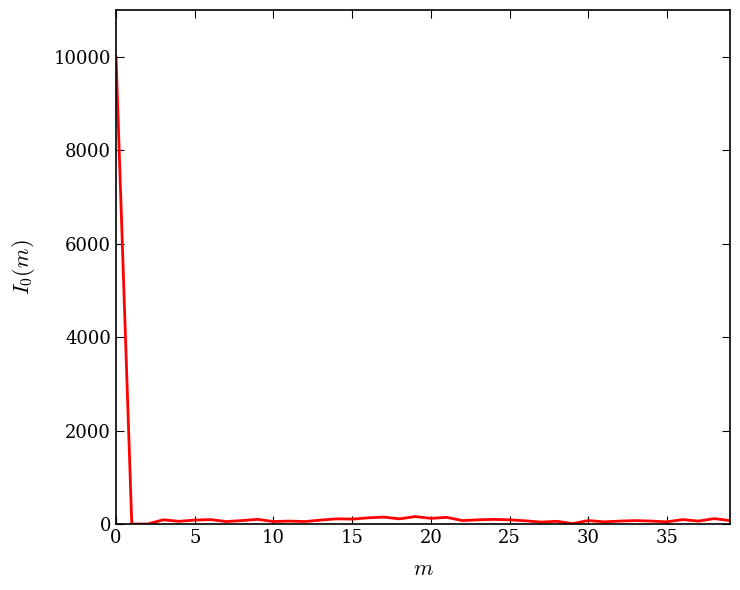

What is the difference between the maximum and minimum values?

10000